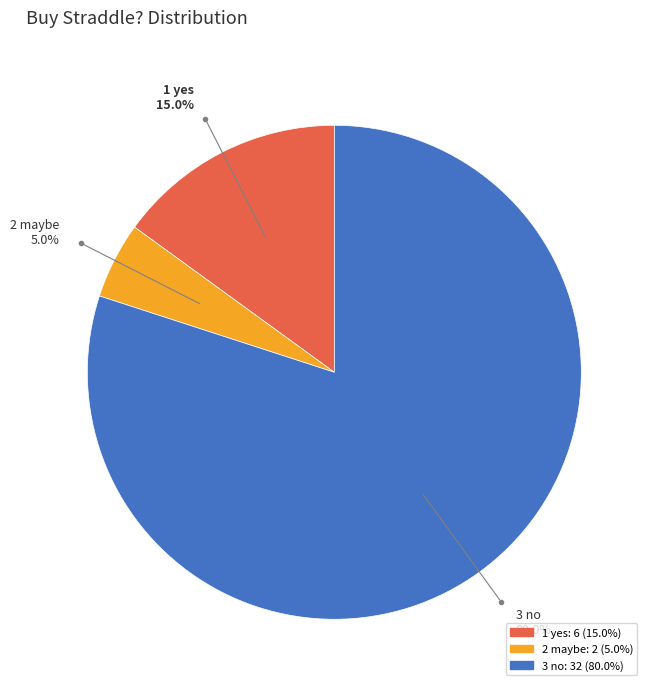

Which category has the smallest portion of the pie?

2 maybe